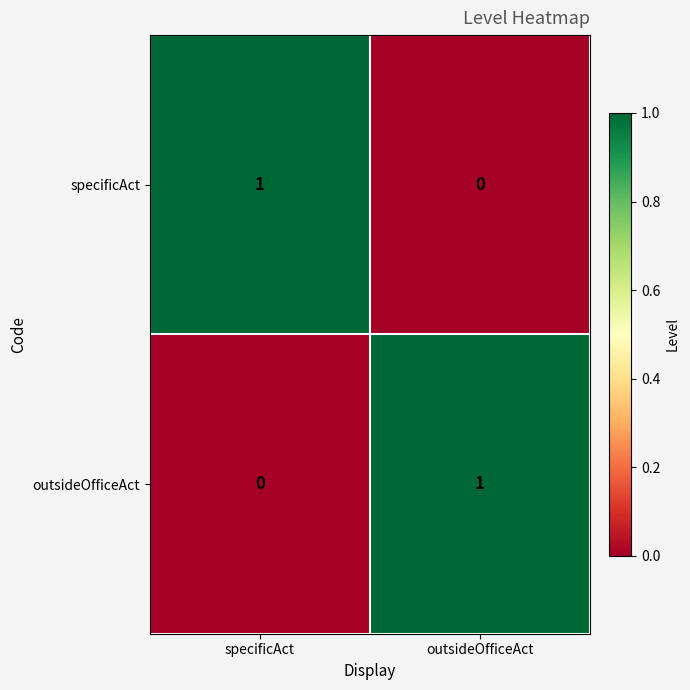

The outsideOfficeAct series shows 1 at outsideOfficeAct. True or false?

True